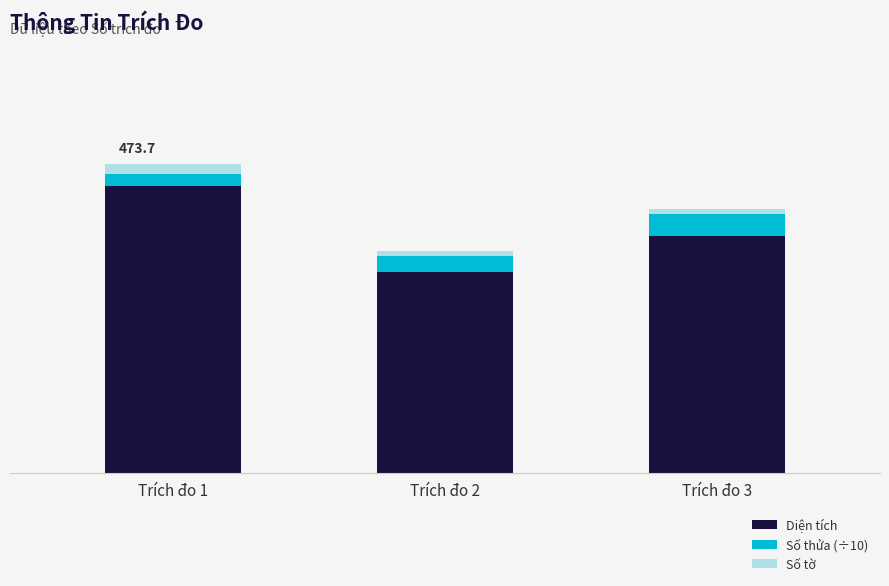

What is the average value of the Diện tích series?

398.8